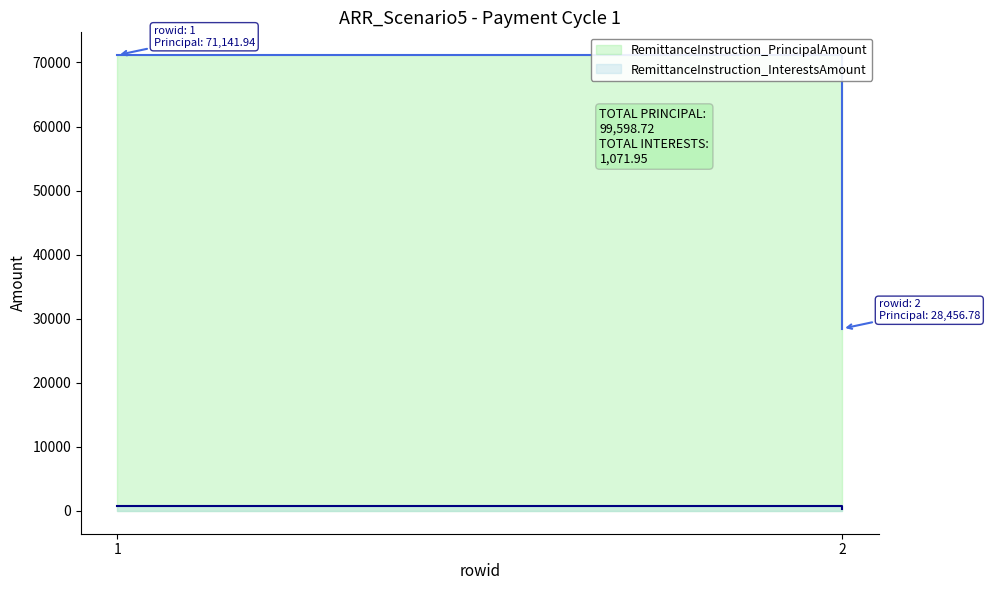

At which category does the chart reach its peak across all series?

1